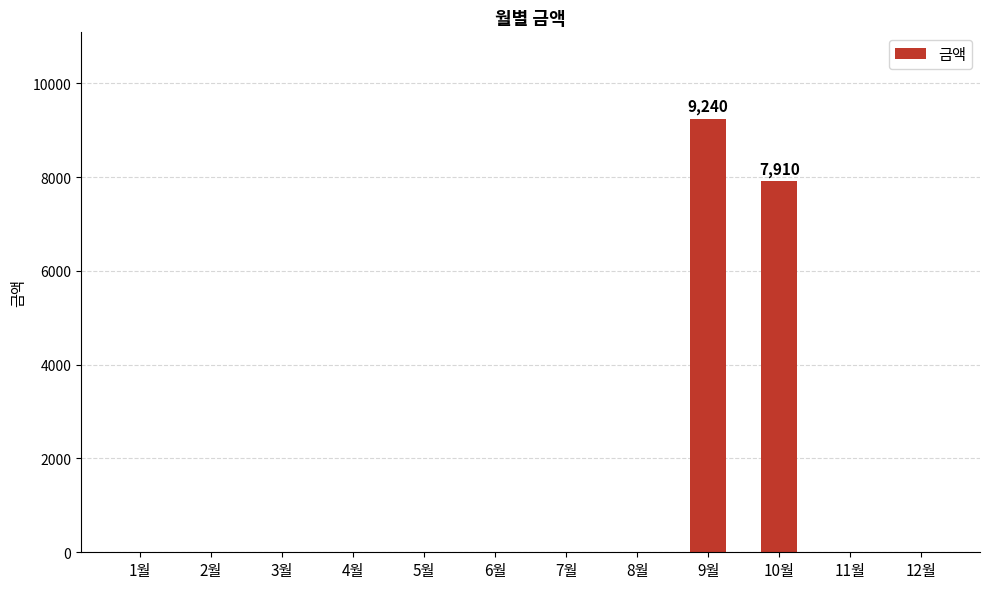

What is the average value?

1429